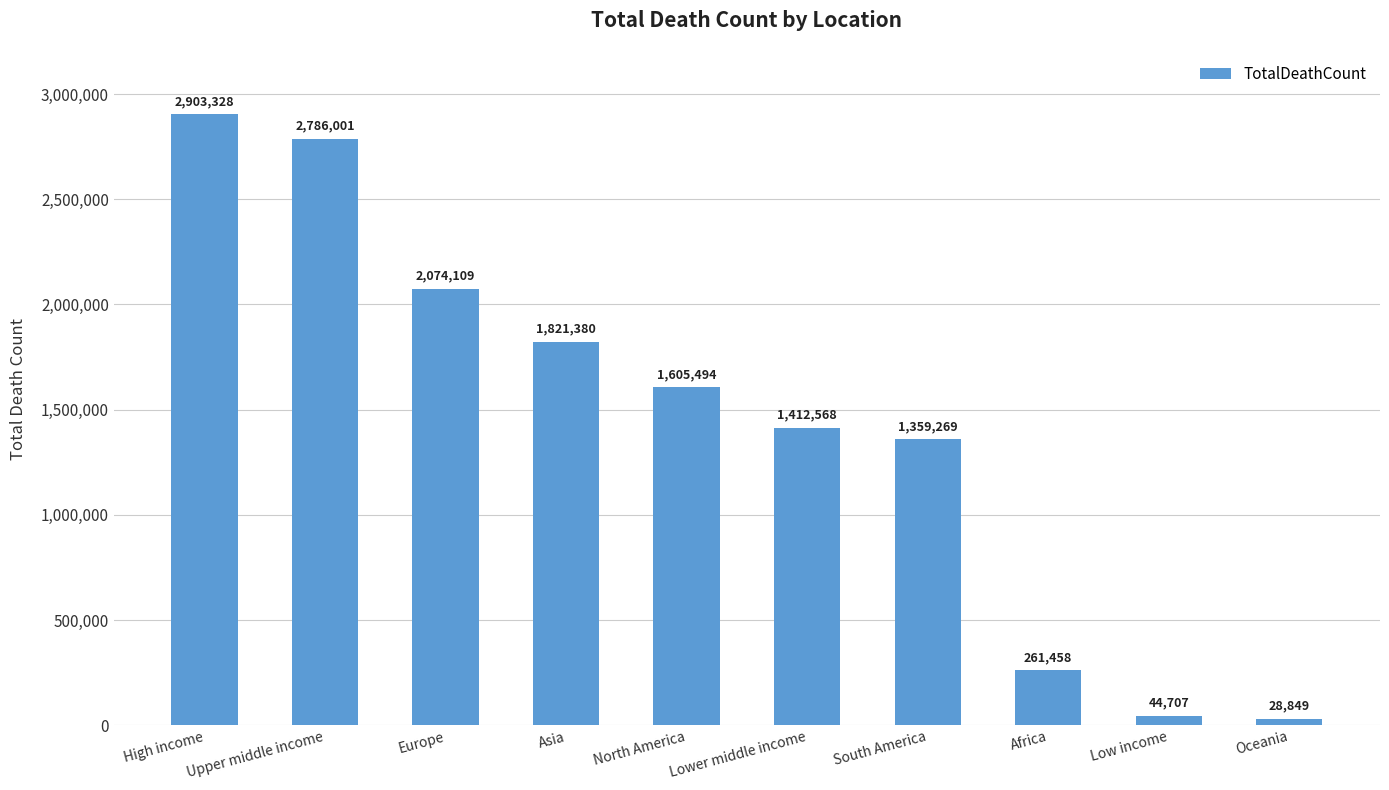

What is the average value?

1429716